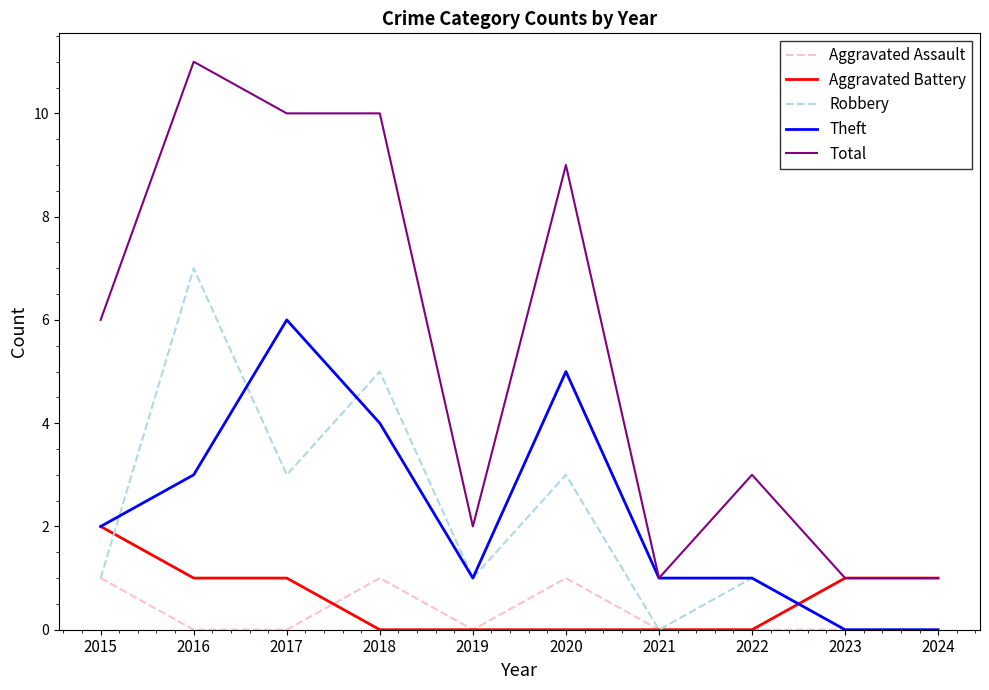

The Total series shows 10 at 2018. True or false?

True